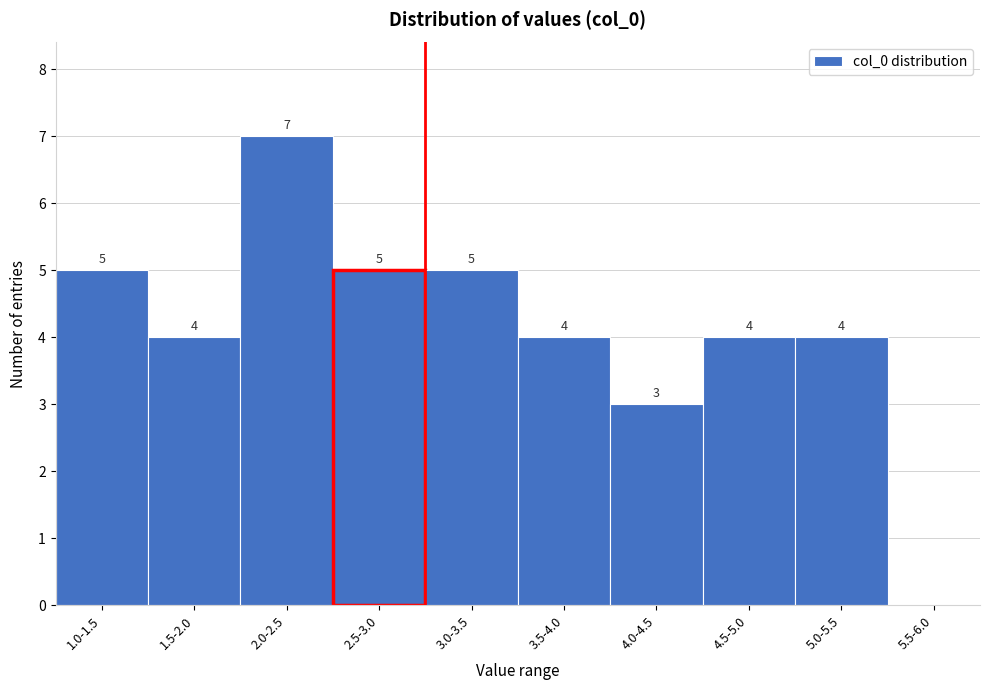

Reading left to right, list all the values displayed in this chart.

1.0-1.5=5	1.5-2.0=4	2.0-2.5=7	2.5-3.0=5	3.0-3.5=5	3.5-4.0=4	4.0-4.5=3	4.5-5.0=4	5.0-5.5=4	5.5-6.0=0